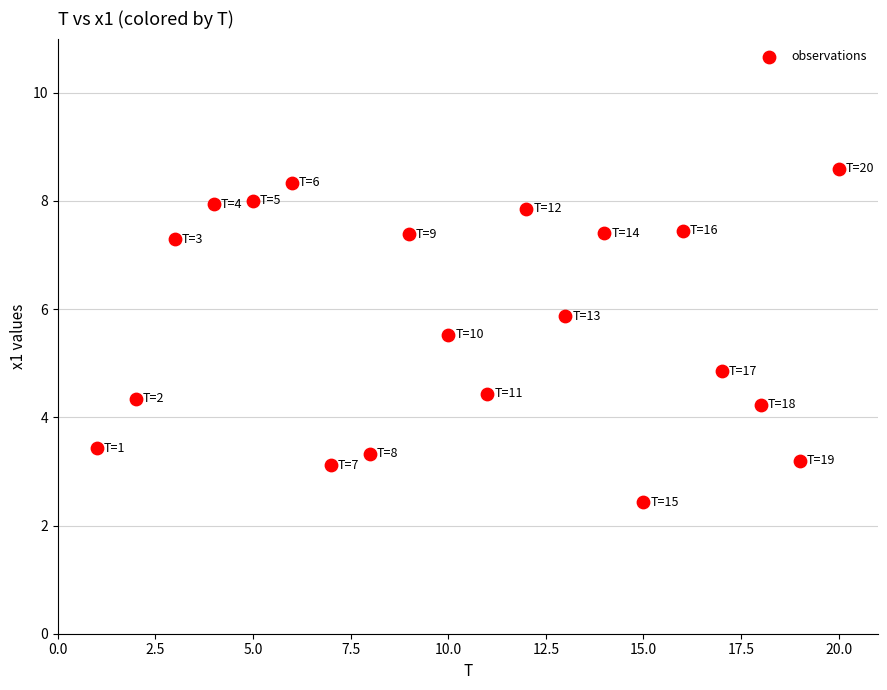

What is the range of X values (max minus min)?

19.0